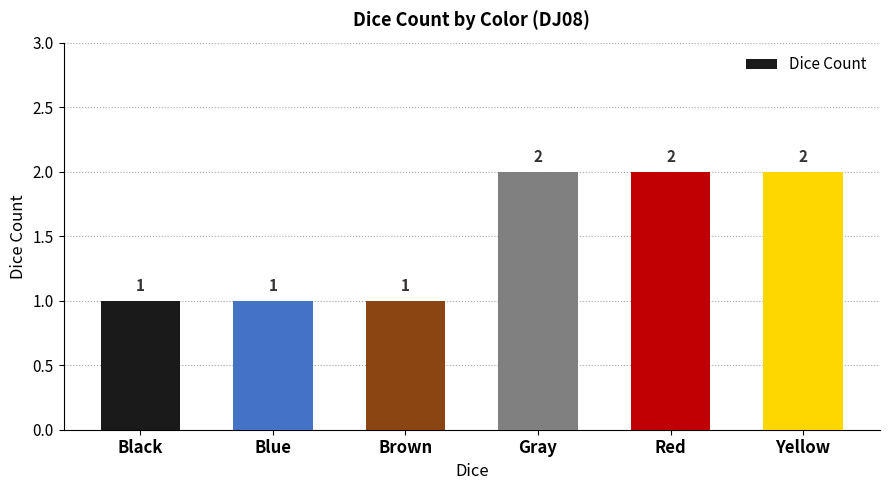

What is the label of the 3rd bar from the left?

Brown